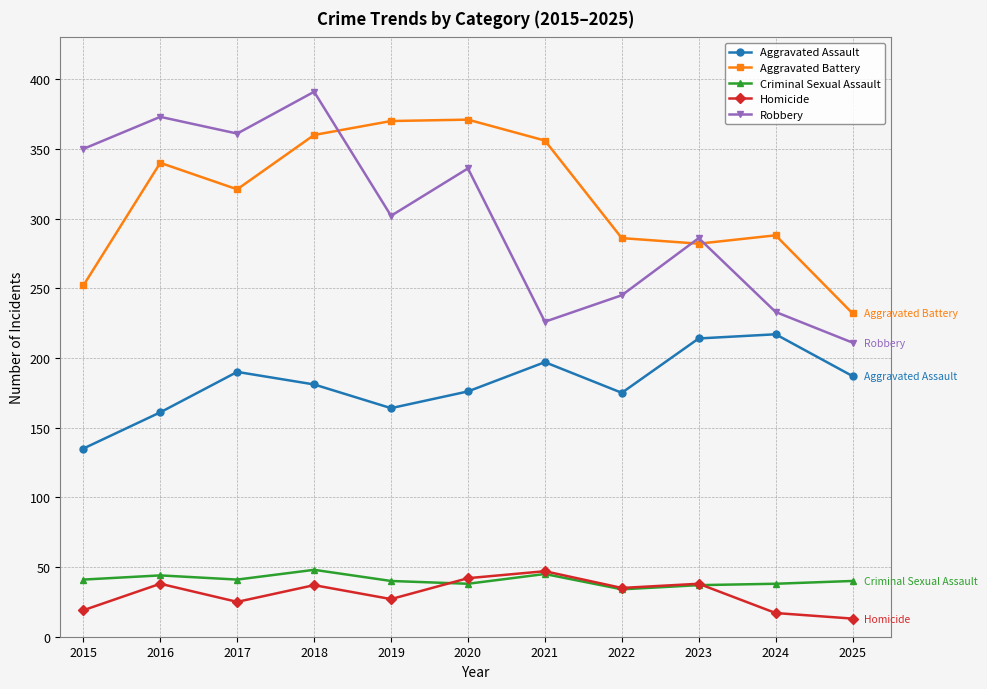

What are all the series names shown in the legend?

Aggravated Assault, Aggravated Battery, Criminal Sexual Assault, Homicide, Robbery